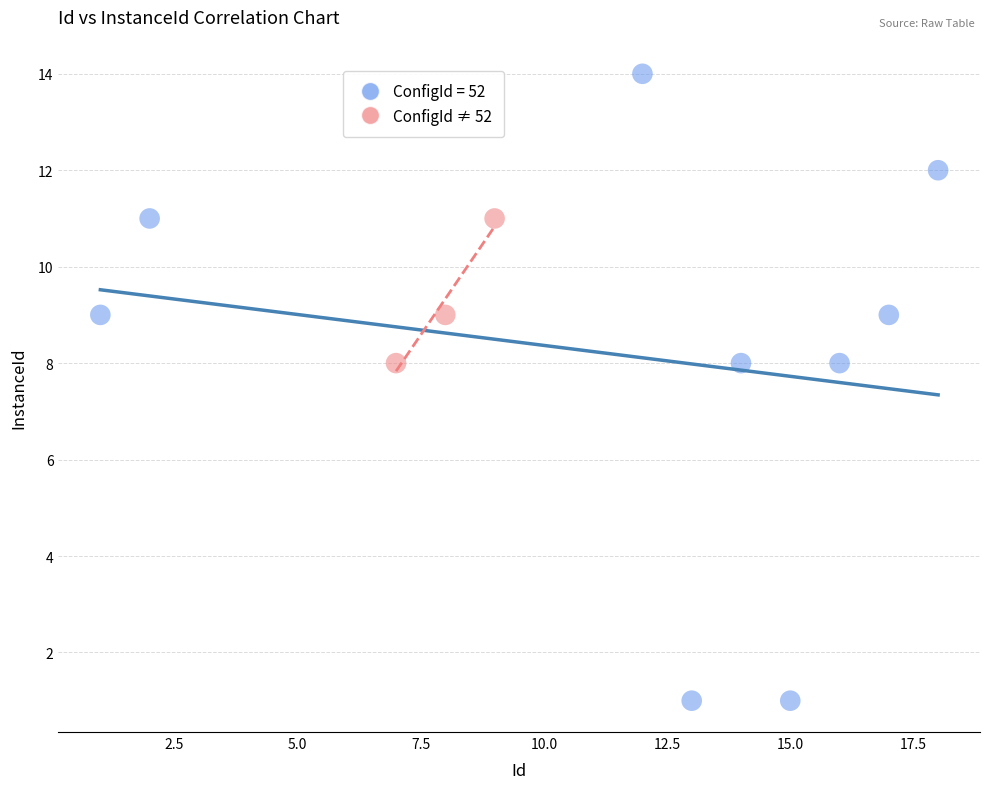

Which series reaches the maximum Y coordinate?

ConfigId = 52